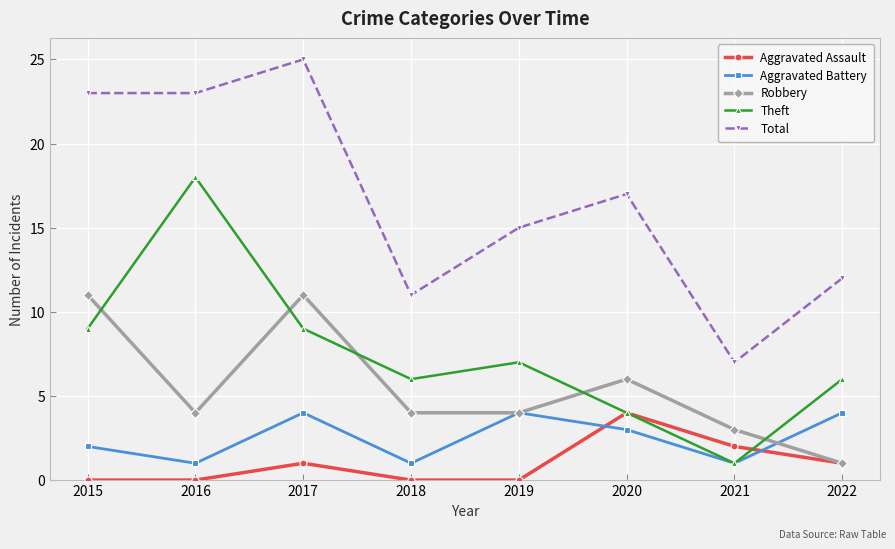

True or false: Total and Theft intersect in this chart.

False